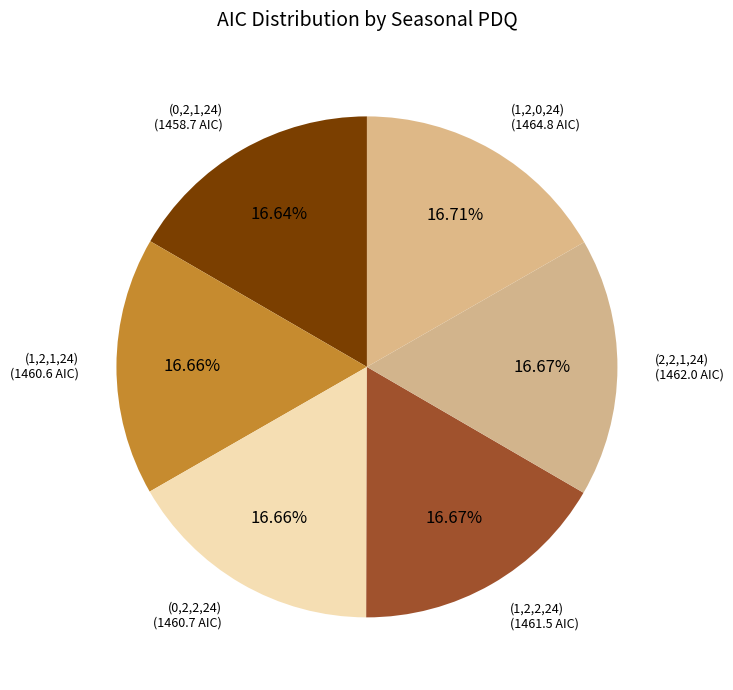

How many slices are in this pie chart?

6